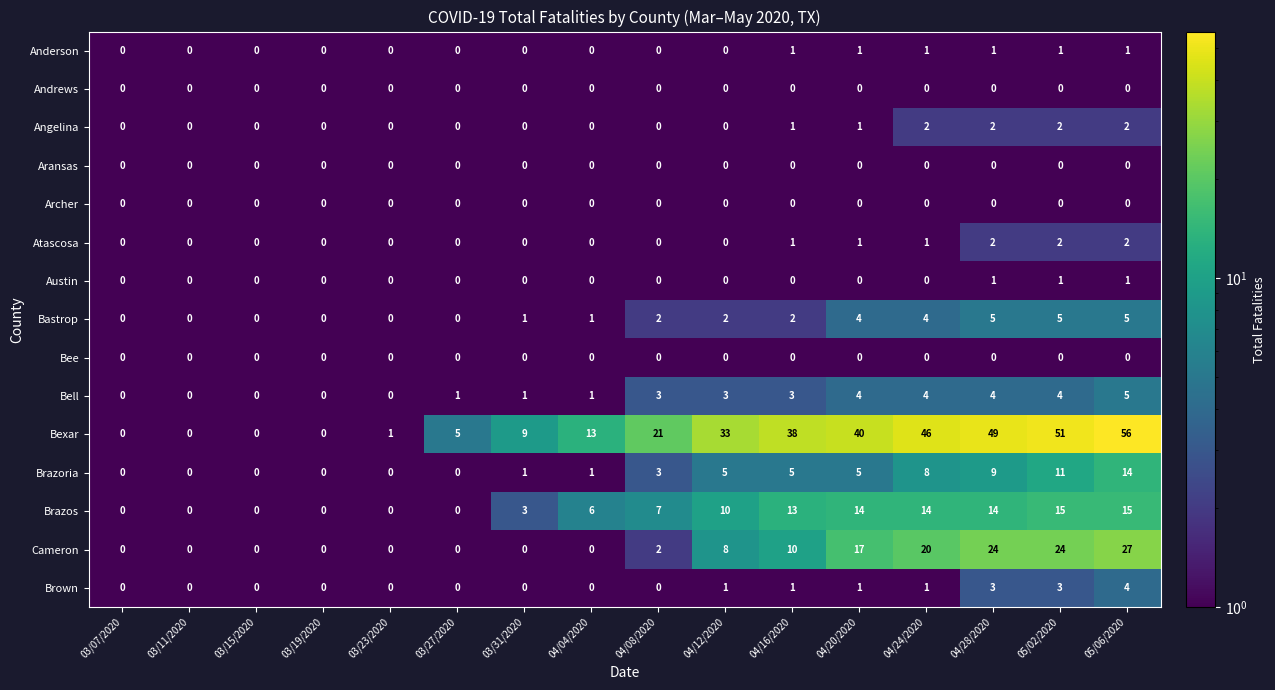

Between 03/15/2020 and 04/20/2020, which series saw the biggest shift?

Bexar